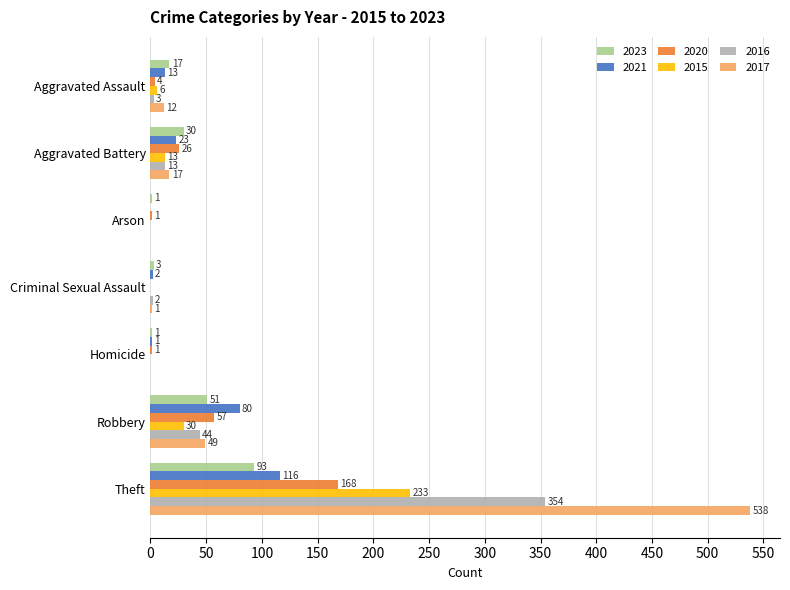

What are all the series names shown in the legend?

2023, 2021, 2020, 2015, 2016, 2017